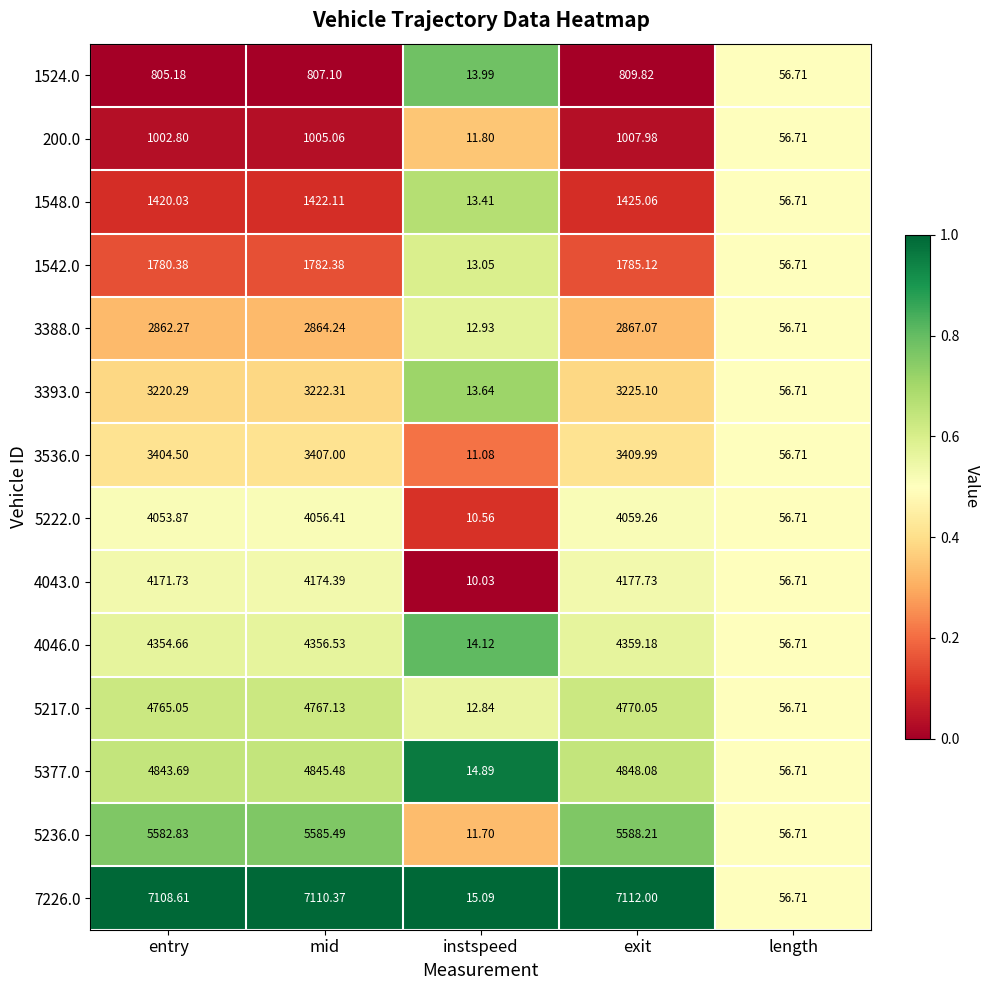

Rank the series by their maximum value, from highest to lowest.

7226.0, 5236.0, 5377.0, 5217.0, 4046.0, 4043.0, 5222.0, 3536.0, 3393.0, 3388.0, 1542.0, 1548.0, 200.0, 1524.0